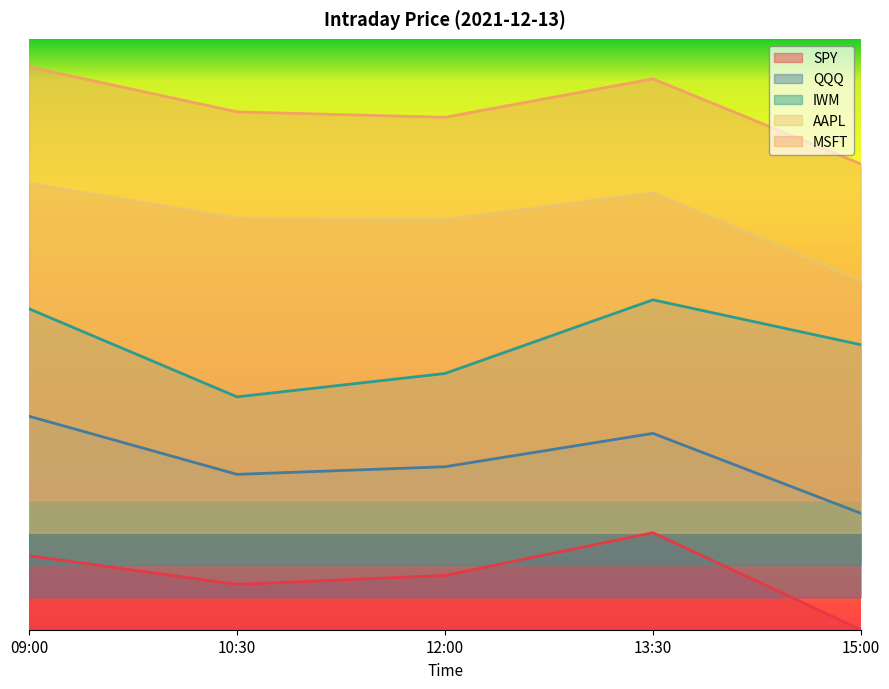

Reading left to right, what are all the values shown in this chart?

SPY: 09:00=11.4	10:30=7.0	12:00=8.4	13:30=15.0	15:00=0.0
QQQ: 09:00=33.0	10:30=24.0	12:00=25.2	13:30=30.4	15:00=18.0
IWM: 09:00=49.6	10:30=36.0	12:00=39.6	13:30=51.0	15:00=44.1
AAPL: 09:00=69.0	10:30=63.6	12:00=63.4	13:30=67.5	15:00=54.0
MSFT: 09:00=87.0	10:30=80.1	12:00=79.2	13:30=85.2	15:00=72.0